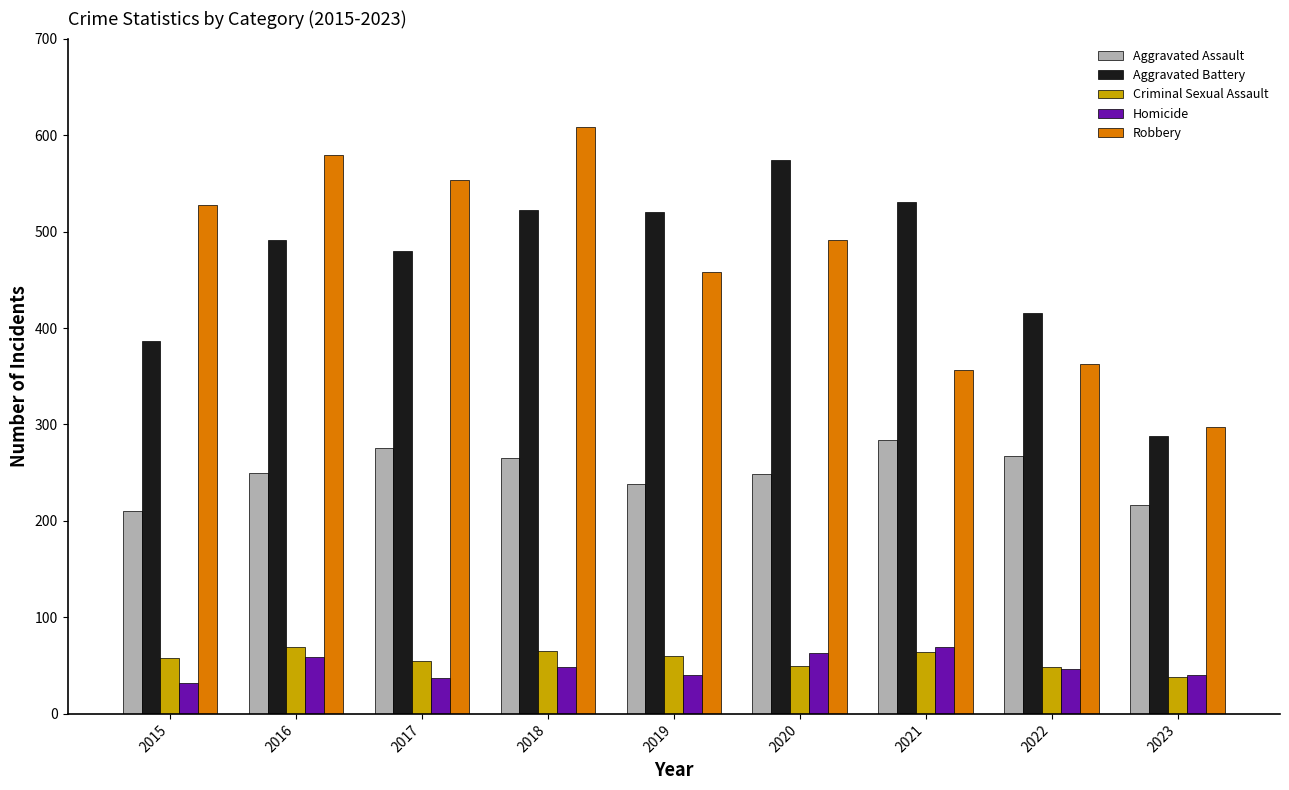

Is the value of Homicide at 2022 greater than the value of Aggravated Assault at 2023?

No